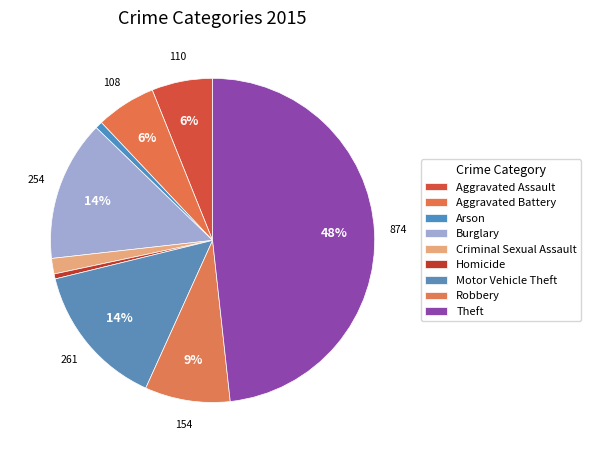

The Robbery slice represents 9% of the pie. True or false?

True